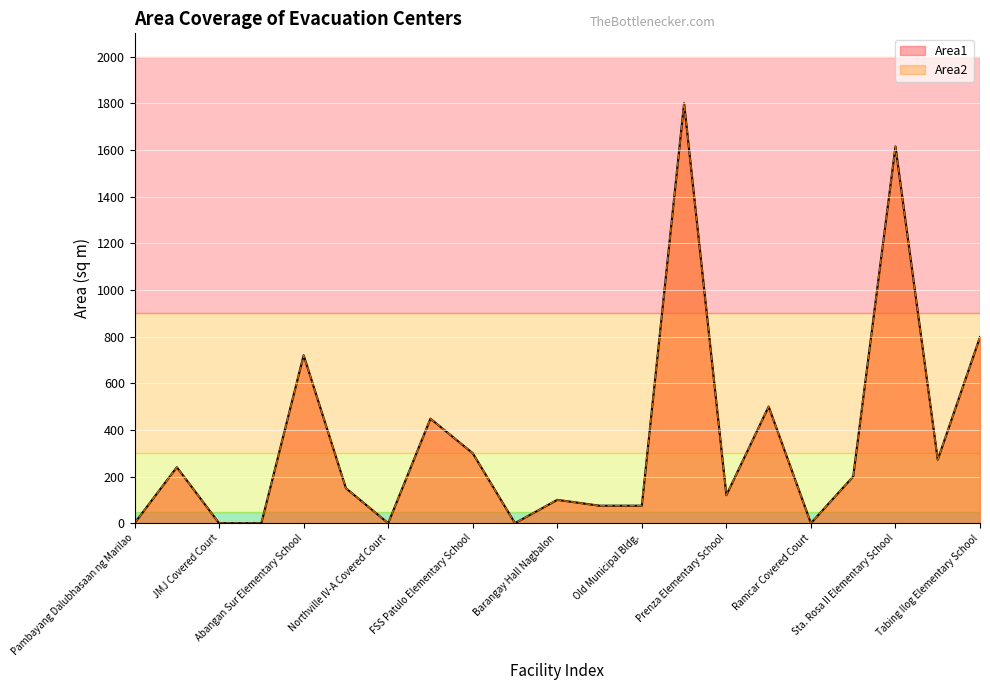

What are all the series names shown in the legend?

Area1, Area2